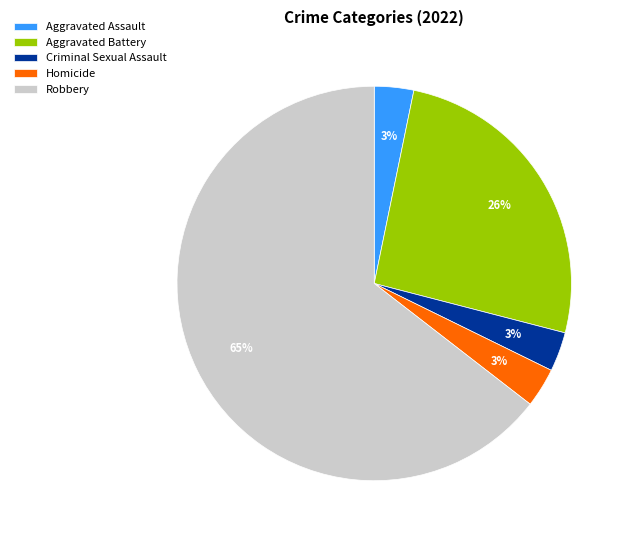

To the nearest percent, what is the difference between the Robbery and Aggravated Battery slice percentages?

39%